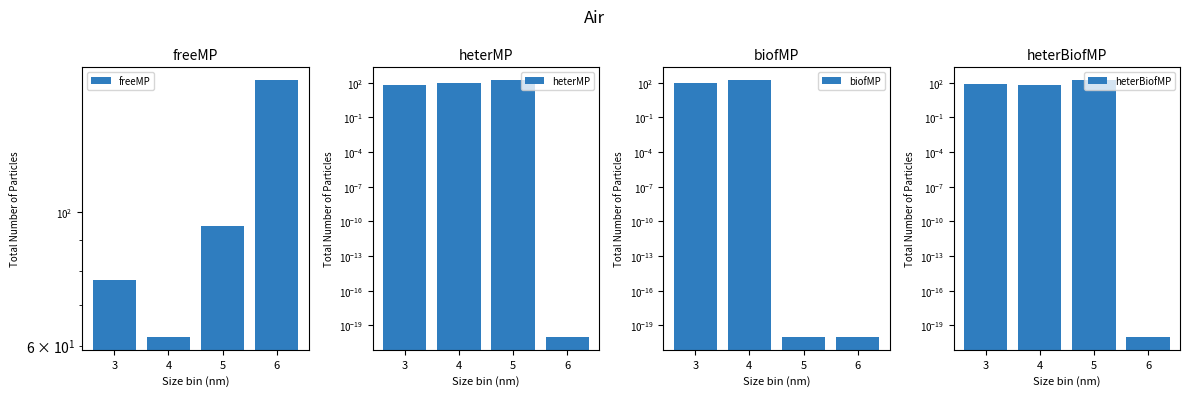

Is the value of heterBiofMP at 3 greater than the value of heterMP at 3?

Yes